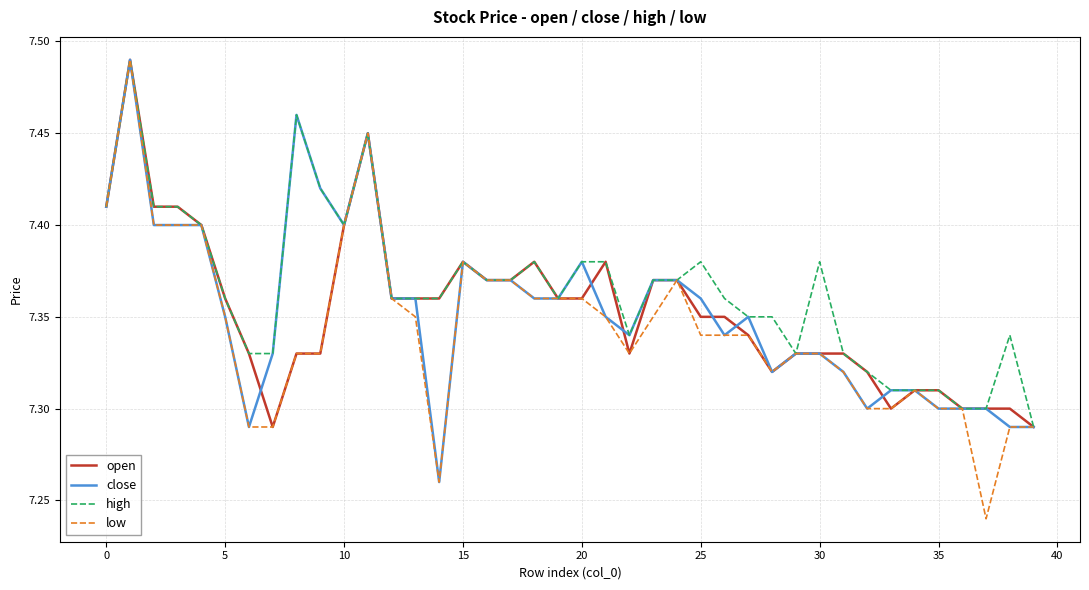

Which series has the largest range (max minus min)?

low